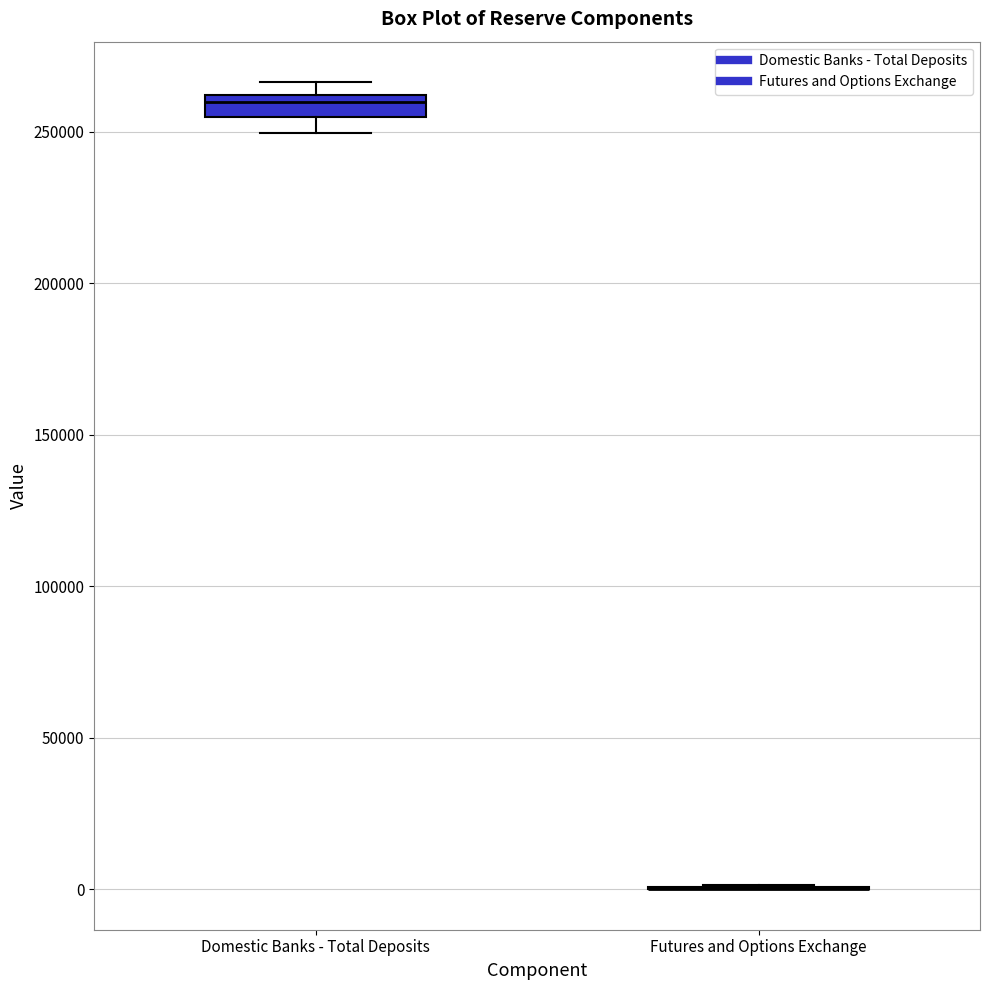

Where does the lower whisker of the box for Domestic Banks - Total Deposits end on the y-axis? The values are not printed on the chart, so give them approximately, as read against the axis.

250000